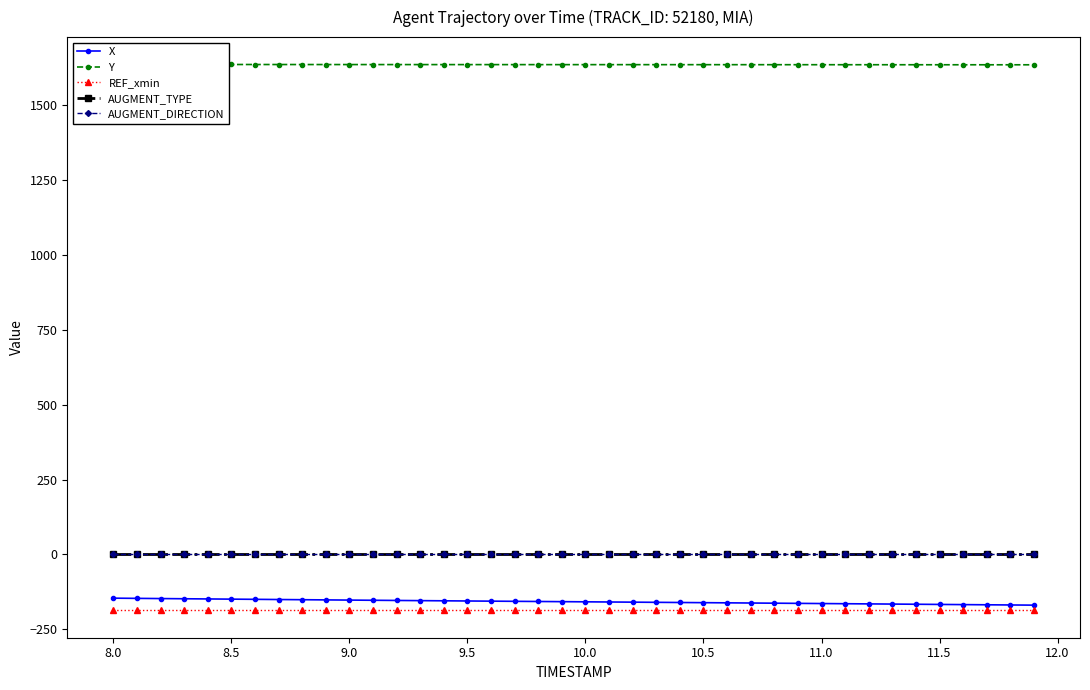

What is the maximum value for REF_xmin?

-187.0